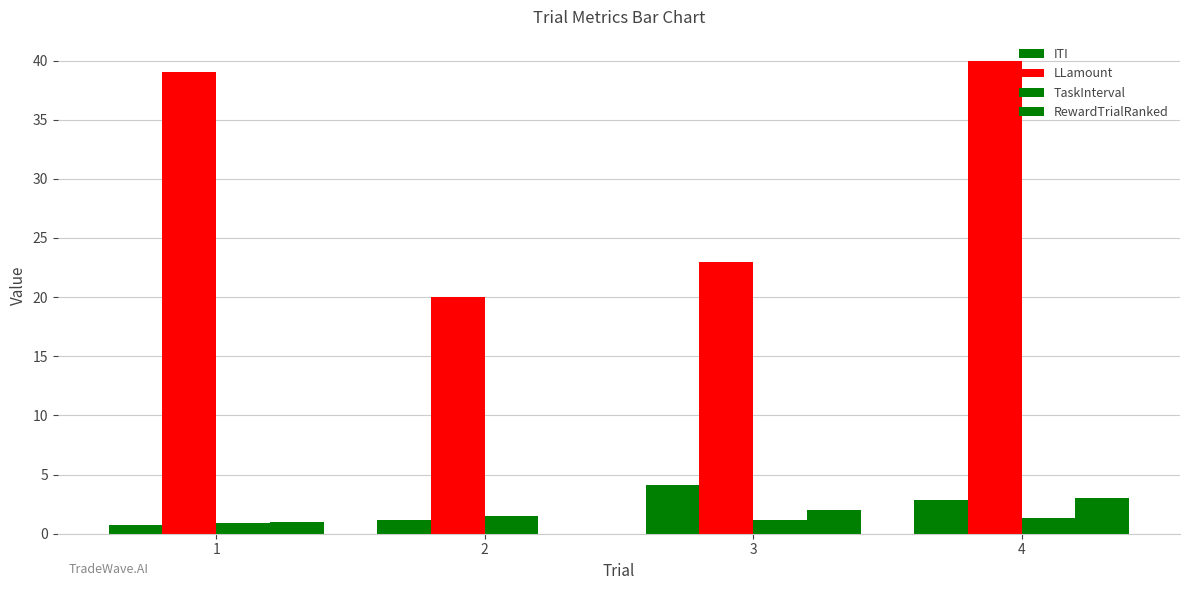

How many distinct data groups are displayed?

4